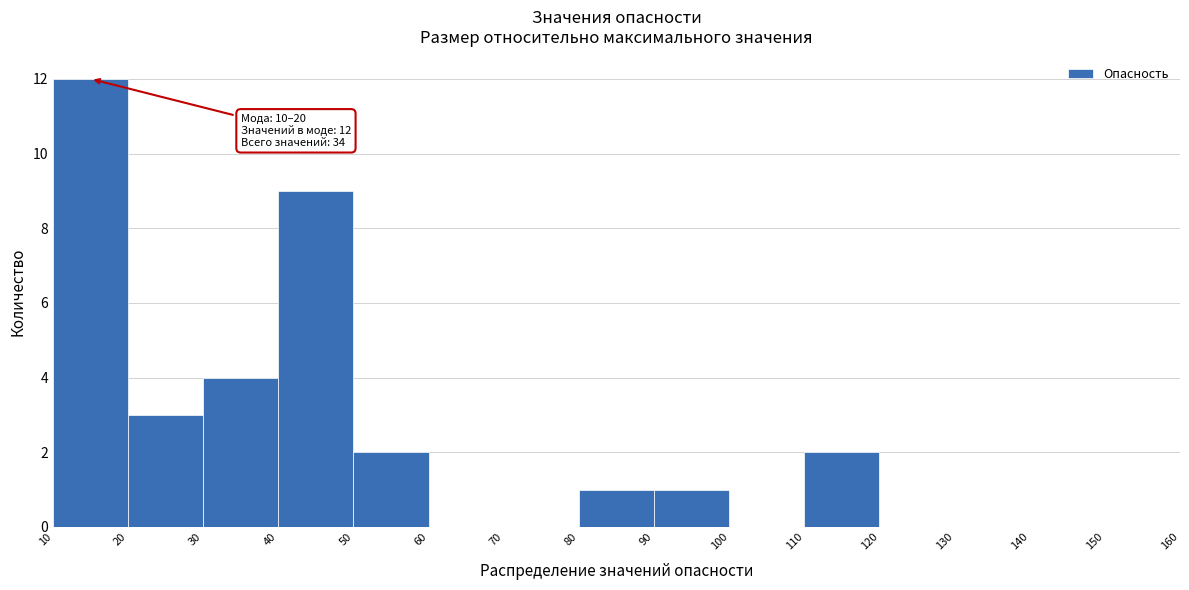

Over which range of the x-axis is the bar tallest?

10 to 20